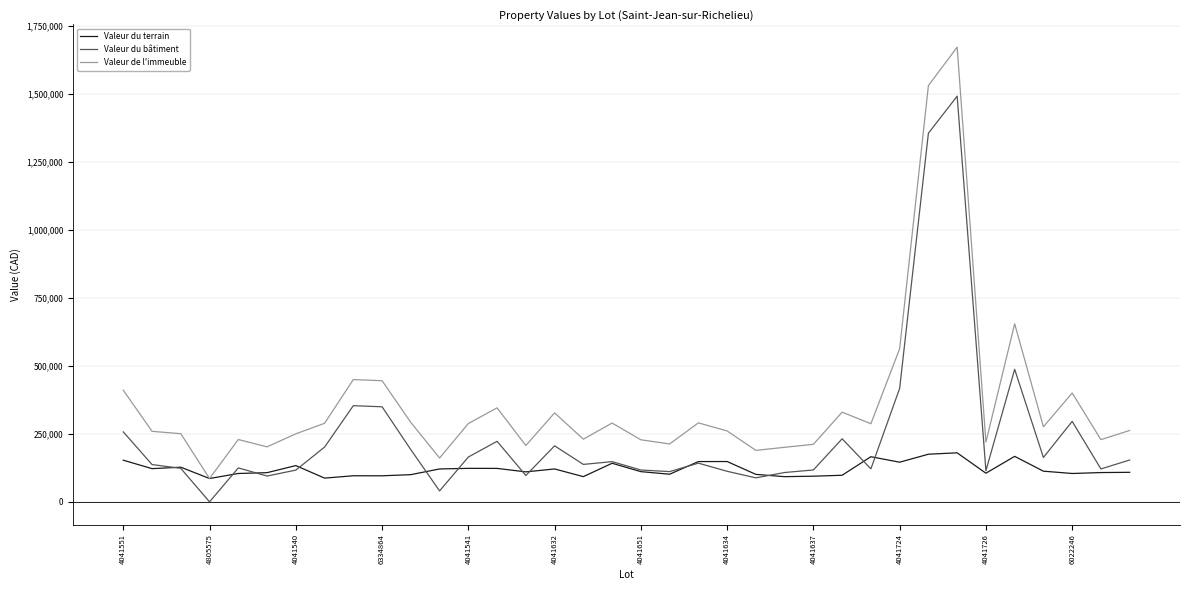

What is the maximum value shown in the chart?

1673100